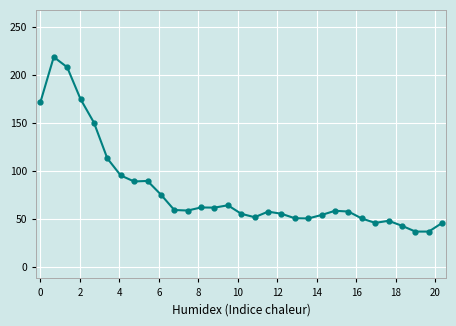

How many lines are shown in the chart?

2